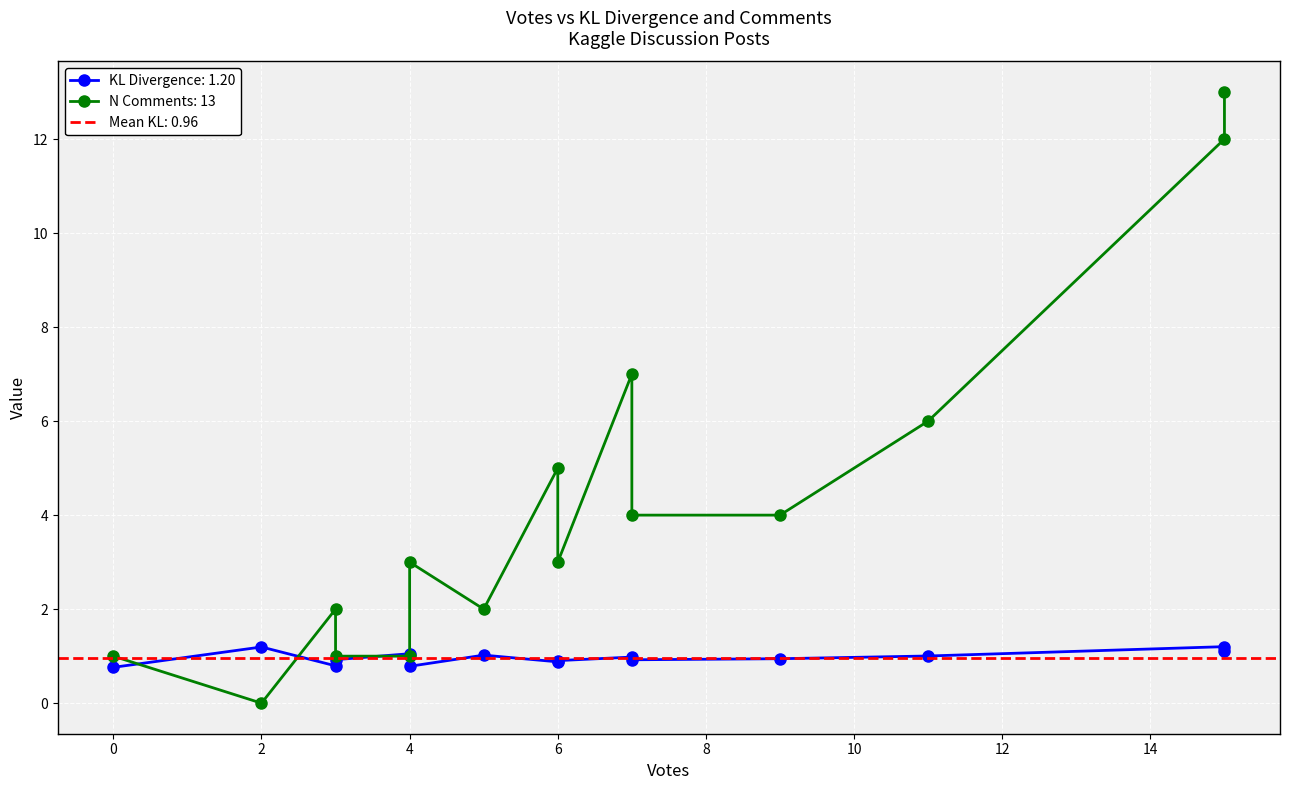

True or false: kl_divergence and n_comments intersect in this chart.

True